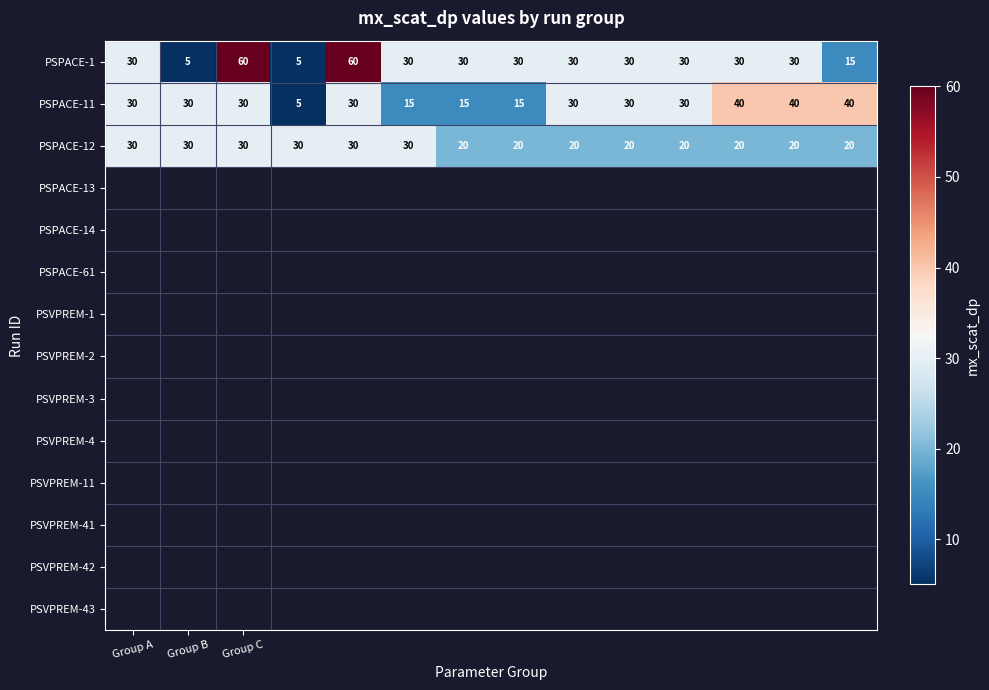

What is the maximum value for PSPACE-11?

40